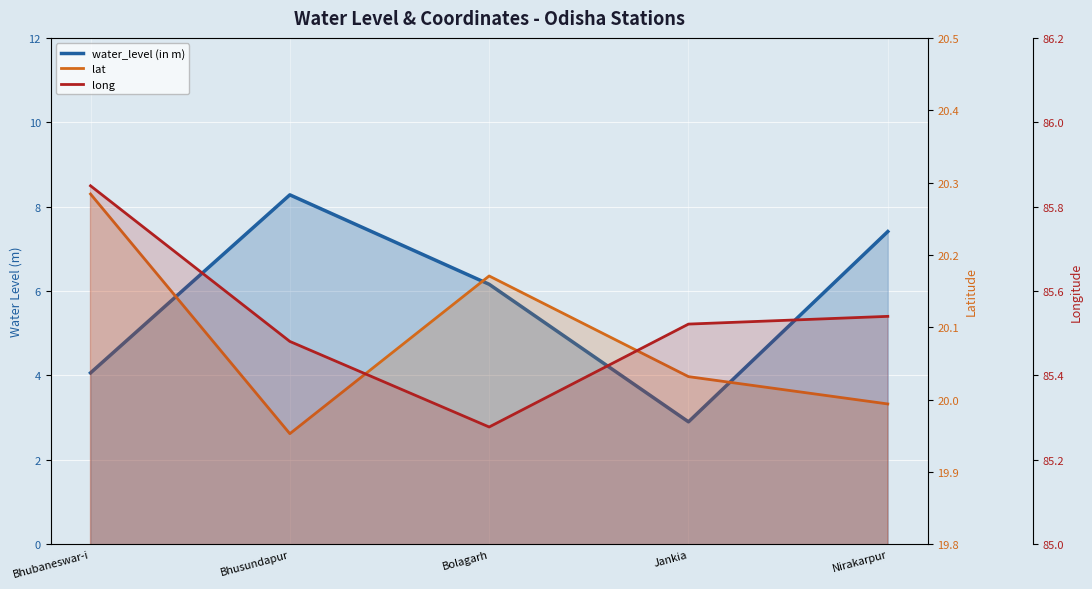

List the labels in order of lat value, largest first.

Bhubaneswar-i, Bolagarh, Jankia, Nirakarpur, Bhusundapur